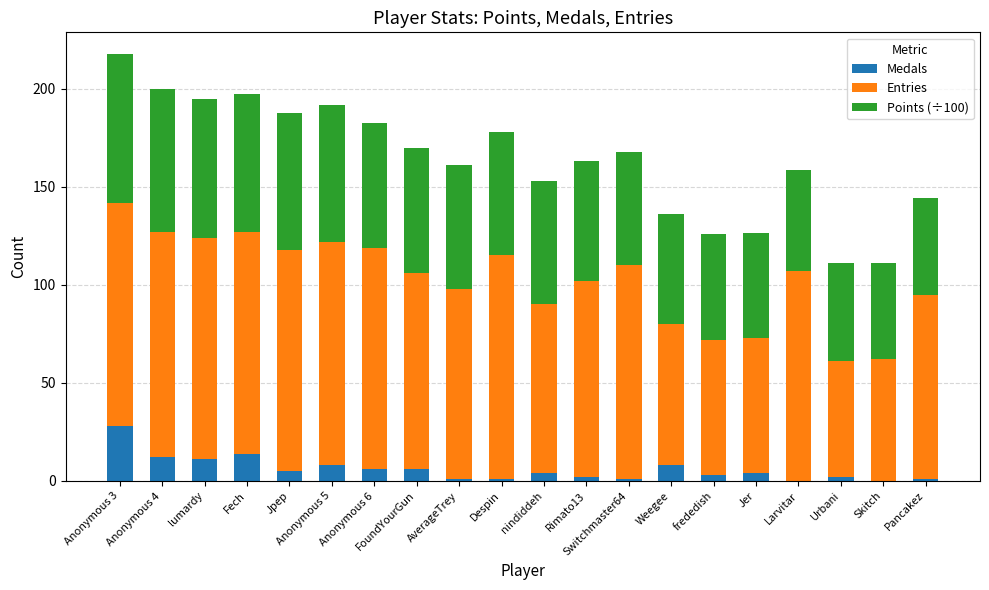

What are all the series names shown in the legend?

Medals, Entries, Points (÷100)